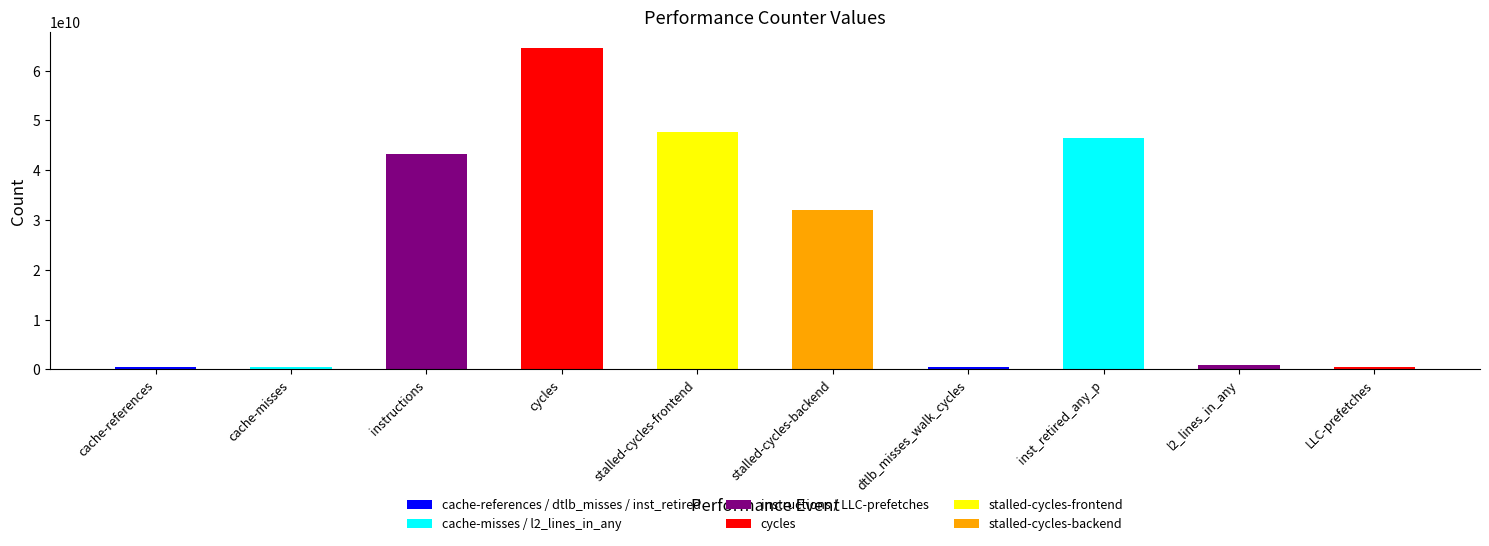

What is the label of the 5th bar from the right?

stalled-cycles-backend